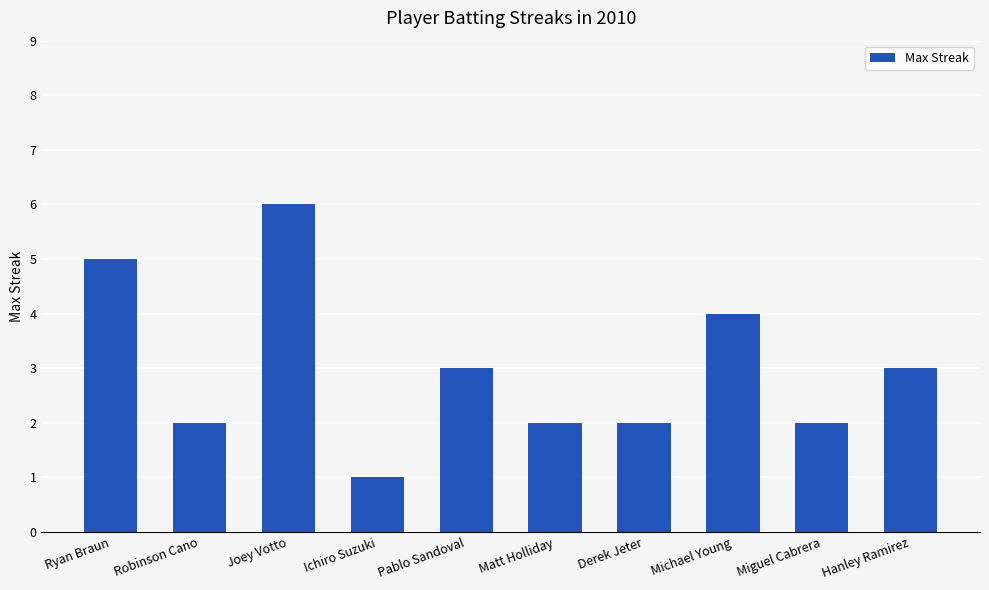

Which has a higher value, Pablo Sandoval or Matt Holliday?

Pablo Sandoval